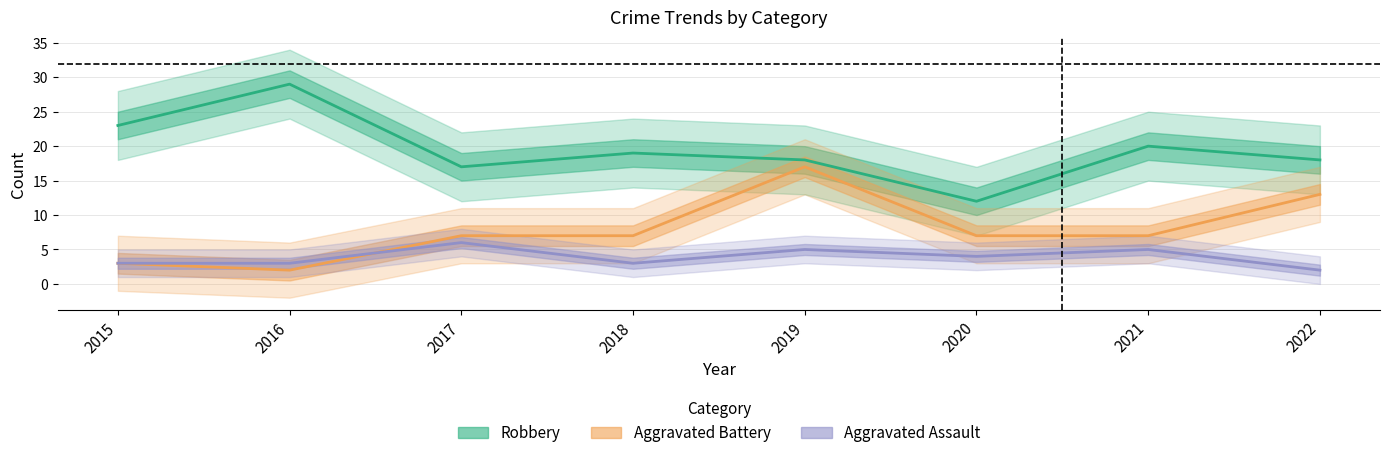

In Robbery, how many points are lower than both neighbors (excluding endpoints)?

2